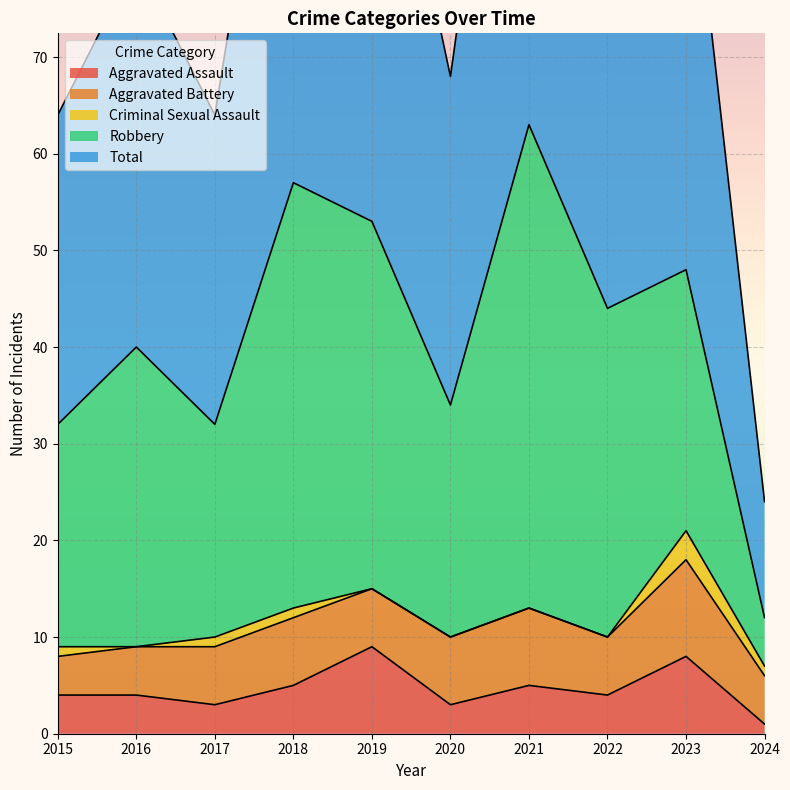

What is the approximate value of Aggravated Battery at 2016?

5